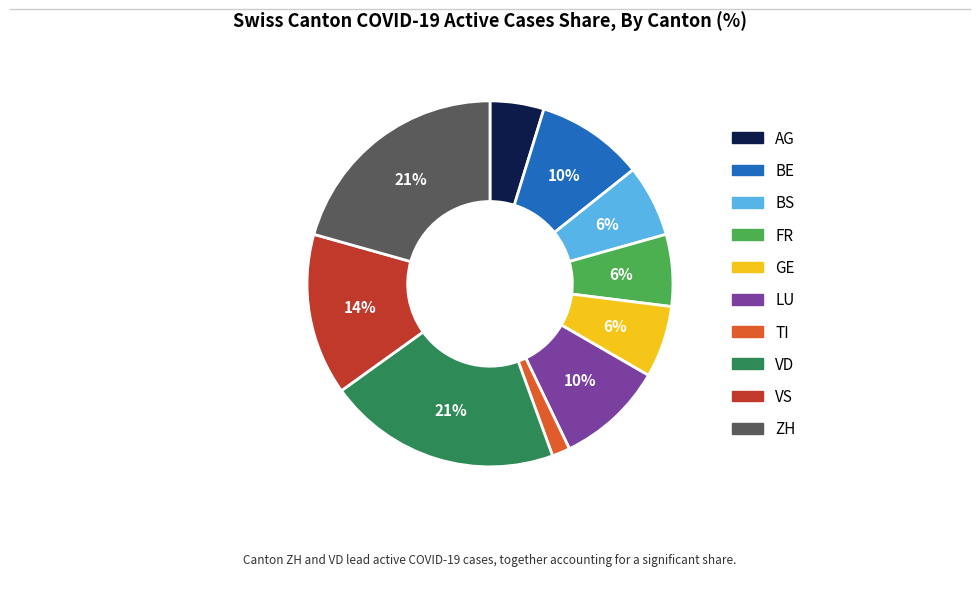

To the nearest percent, what percentage of the pie is BS?

6%